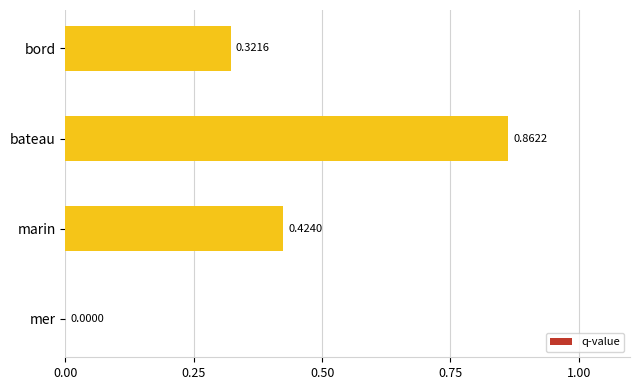

What is the sum of all values?

1.6